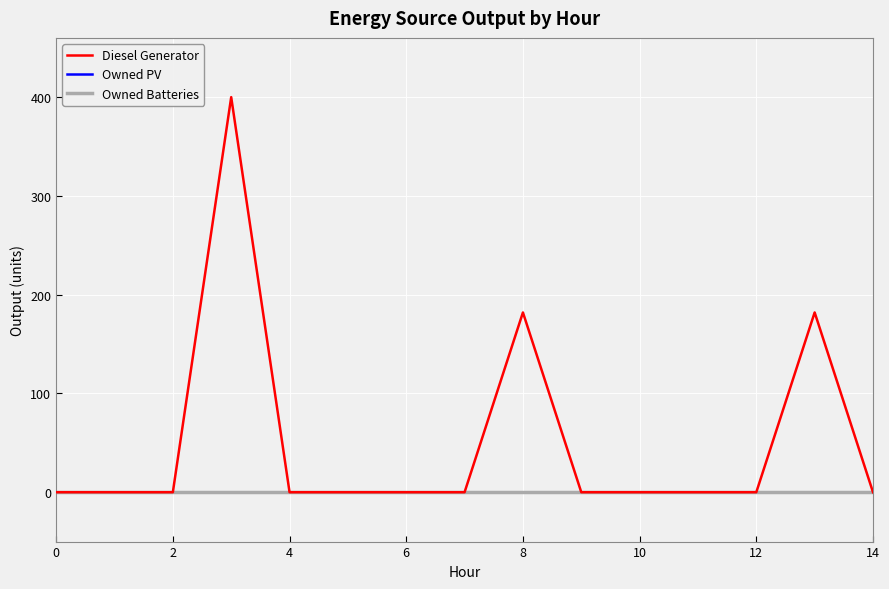

True or false: Owned Batteries and Owned PV intersect in this chart.

False